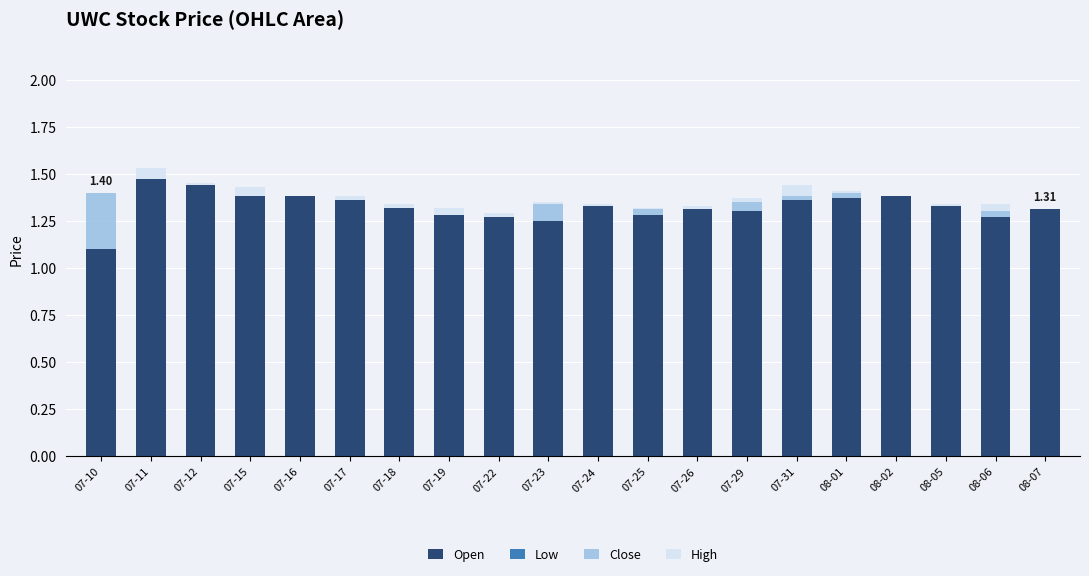

Which series has the widest spread of values?

Open